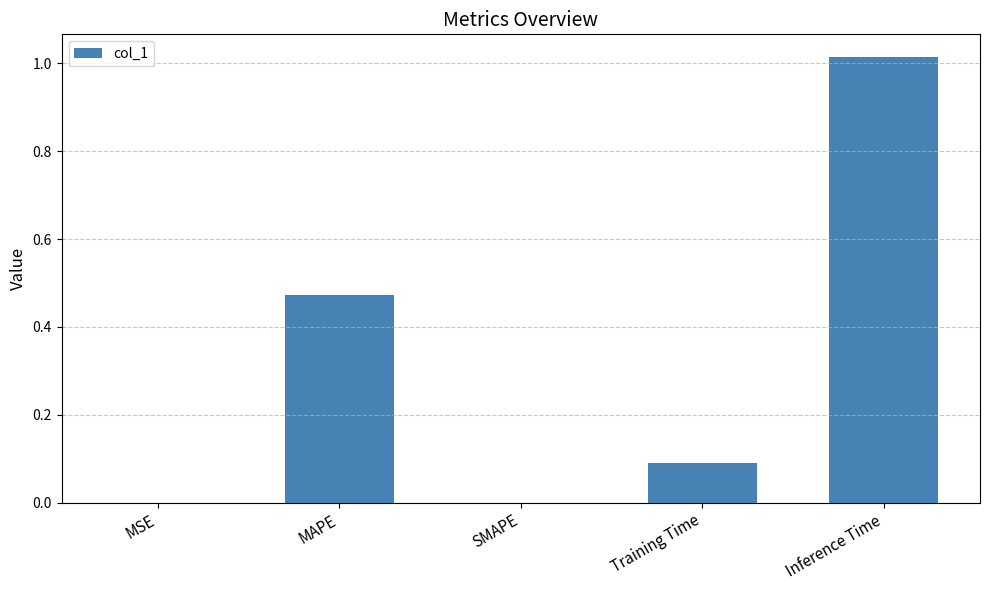

Which category has the highest value across all series?

Inference Time